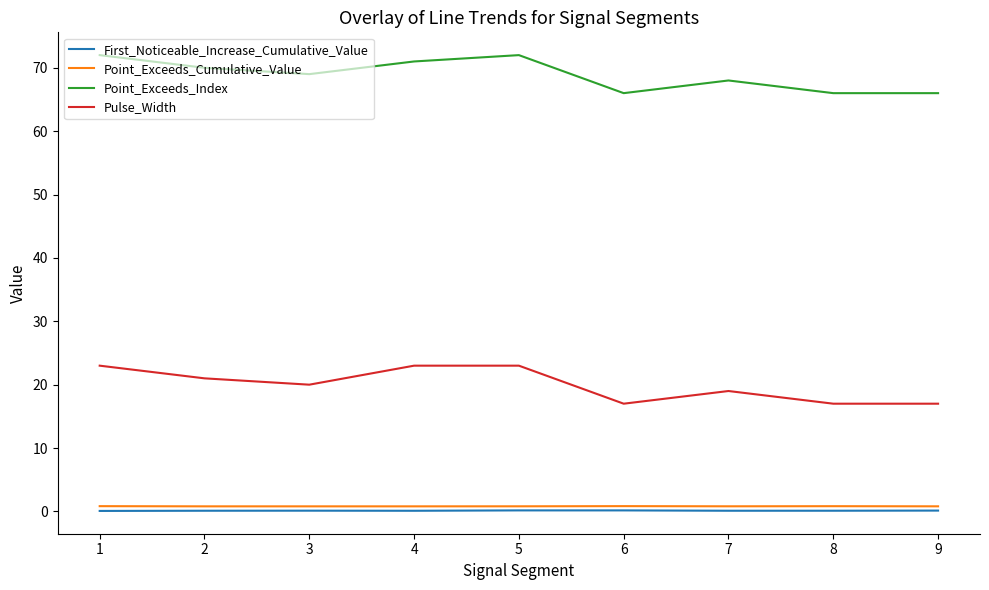

What is the spread (max minus min) of values at 8?

65.9